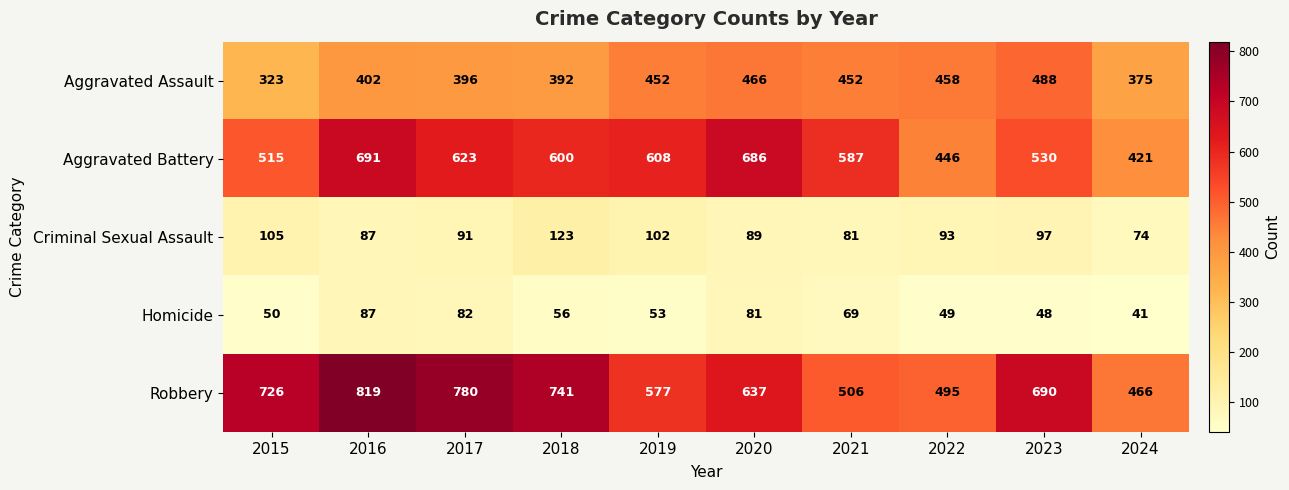

What is the difference between the highest and lowest values at 2015?

676